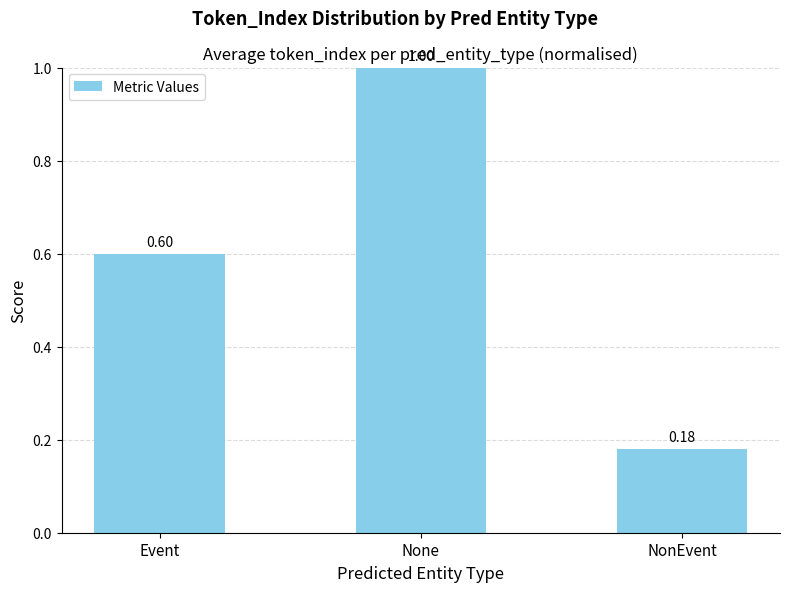

Which category has the lowest value across all series?

NonEvent